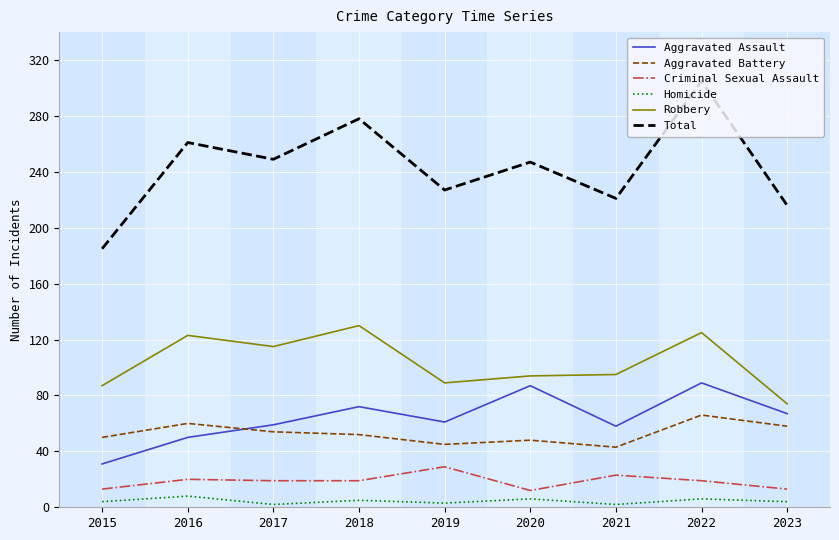

Does the chart display data point markers on the line(s)?

No